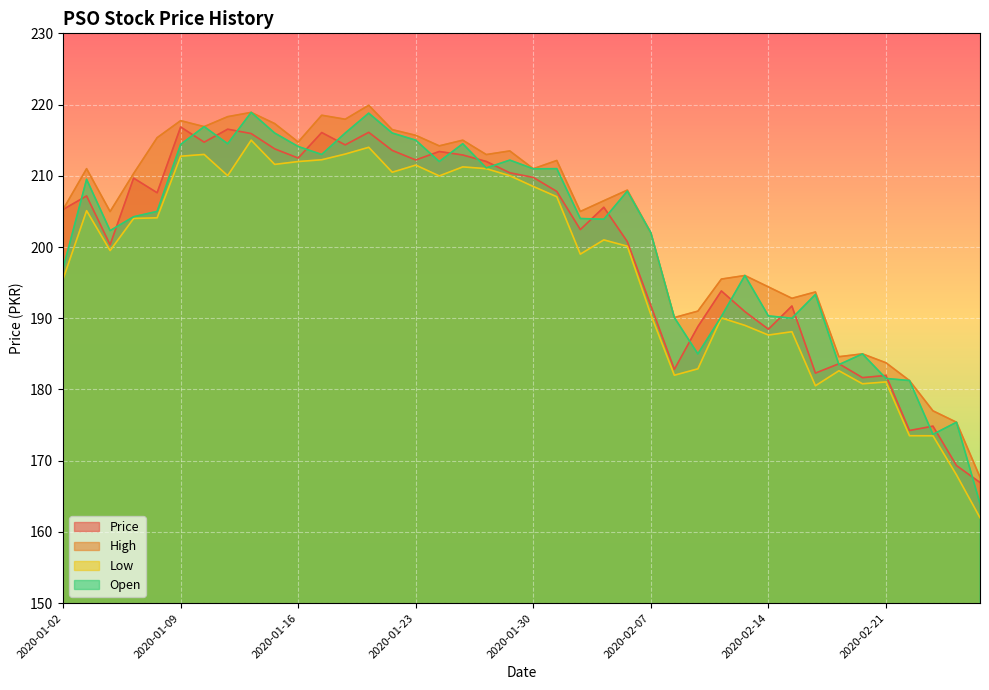

Rank the series by their maximum value, from lowest to highest.

Low, Price, Open, High